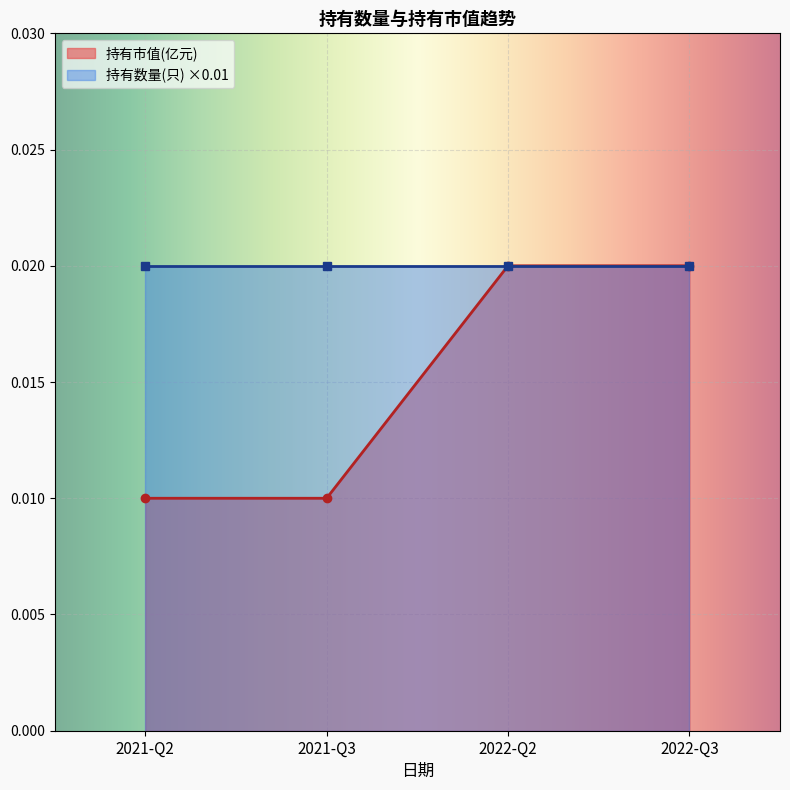

True or false: 持有市值(亿元) has more than 2 interior local peaks.

False